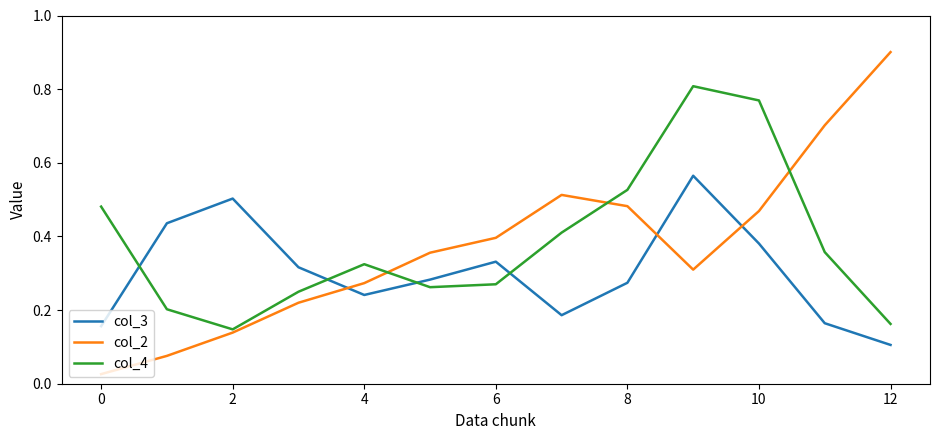

True or false: col_2 and col_3 cross at least once.

True